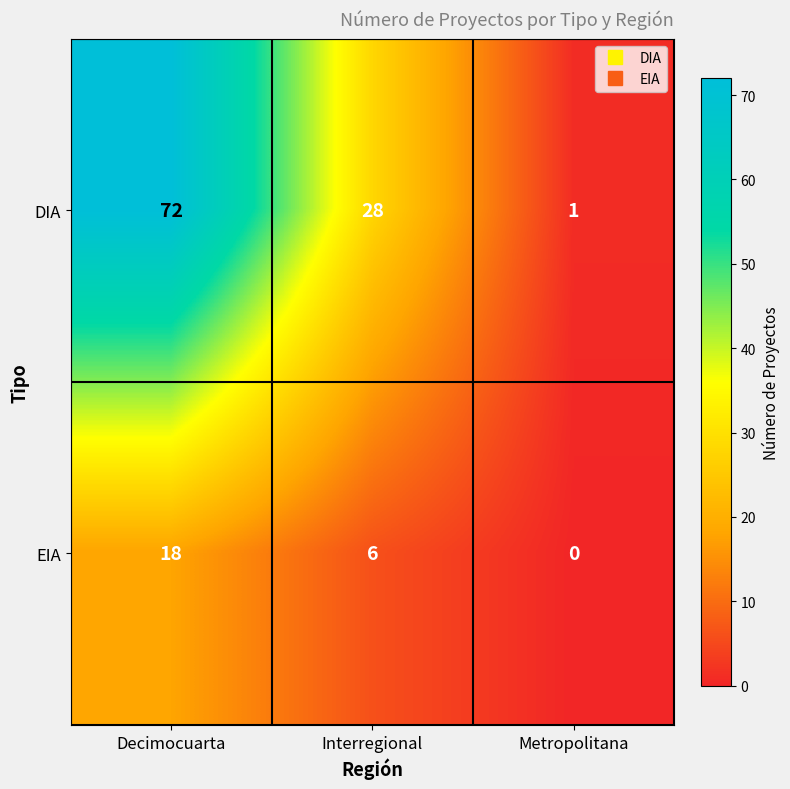

What is the highest value of the EIA series?

18